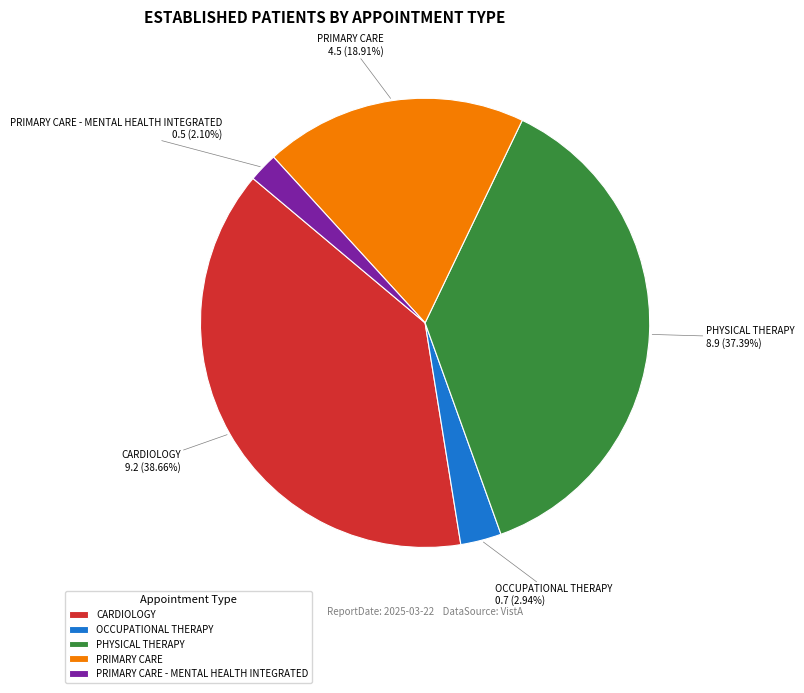

Which has a higher value, PRIMARY CARE - MENTAL HEALTH INTEGRATED or CARDIOLOGY?

CARDIOLOGY